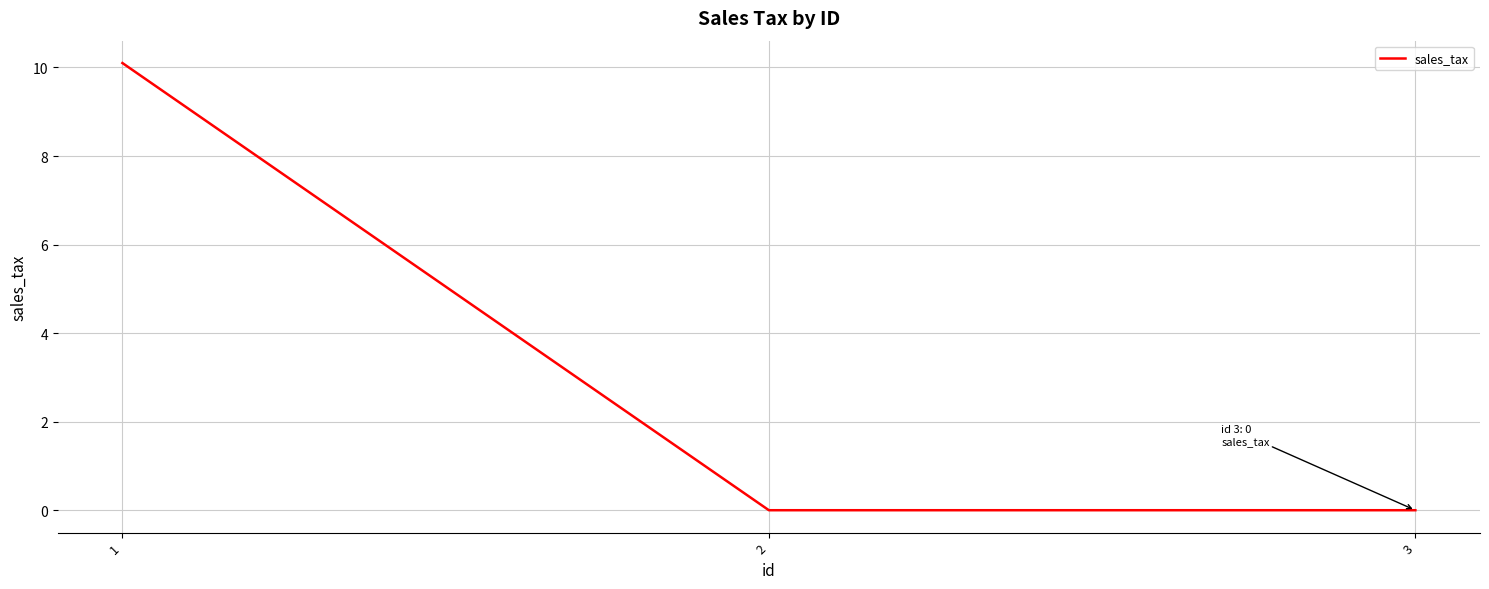

Is it true that the value at 1 is 14.0?

False